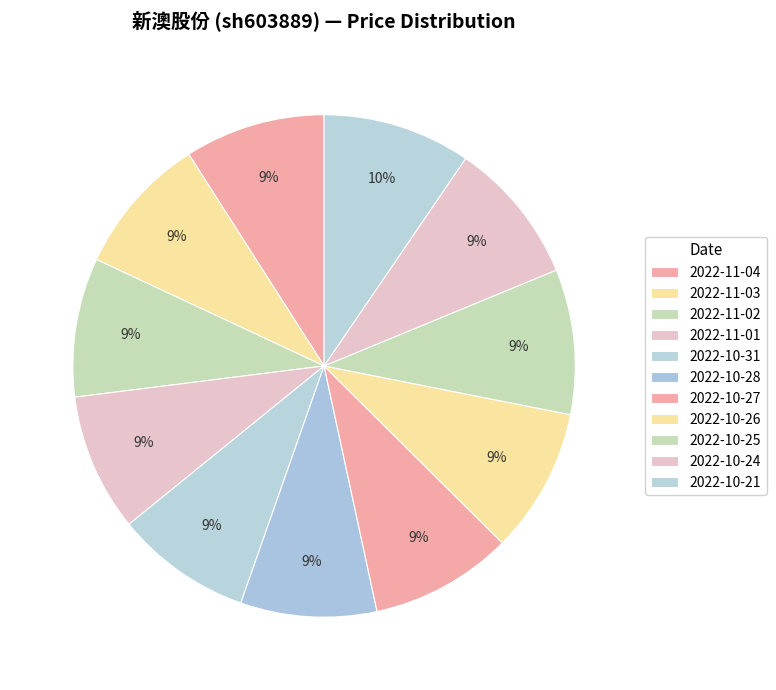

Is the sum of 2022-11-02 and 2022-11-04 greater than half?

No